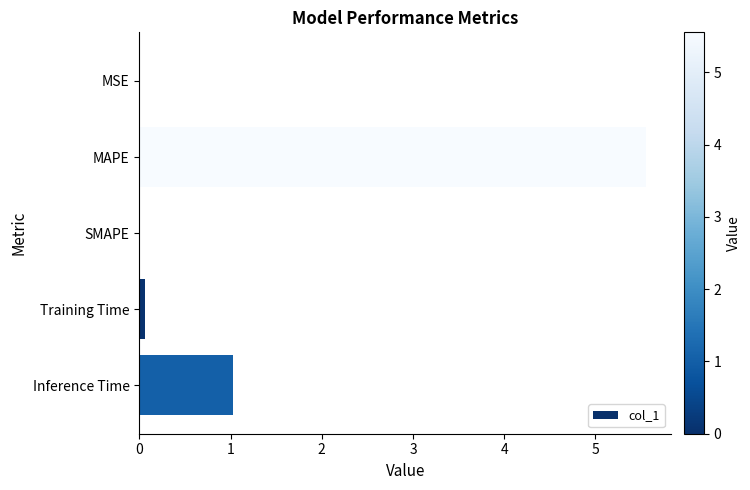

What is the sum of all values?

6.6